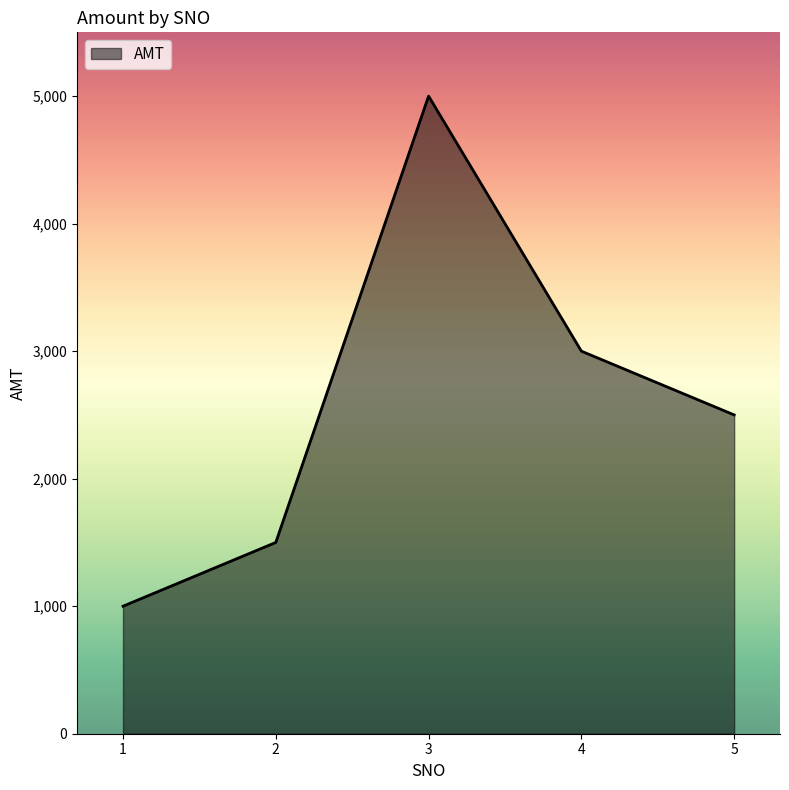

Does the chart display data point markers on the line(s)?

No